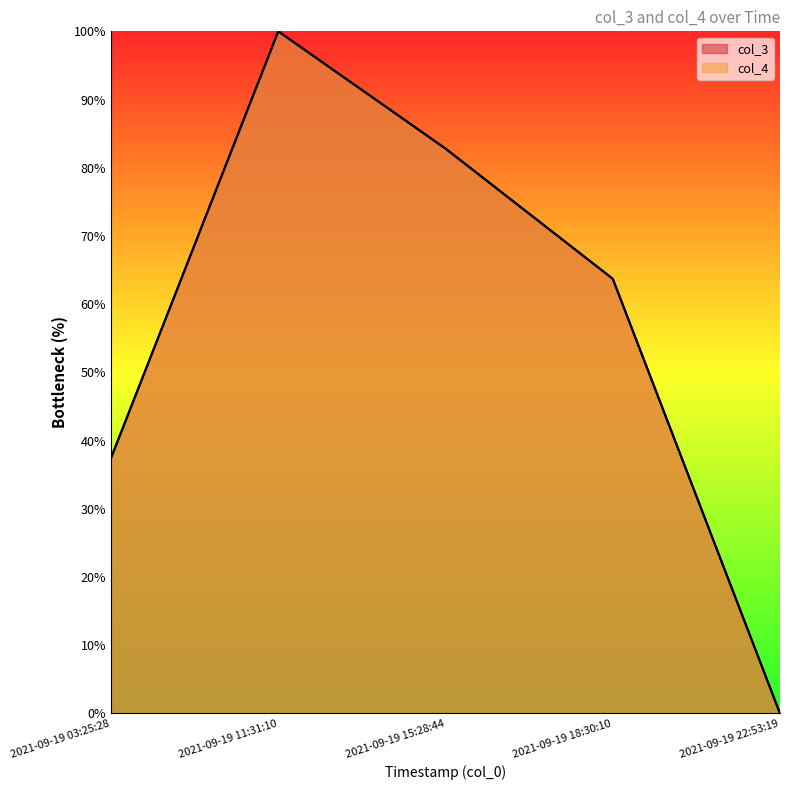

At which label is col_3 closest to 49?

2021-09-19 03:25:28